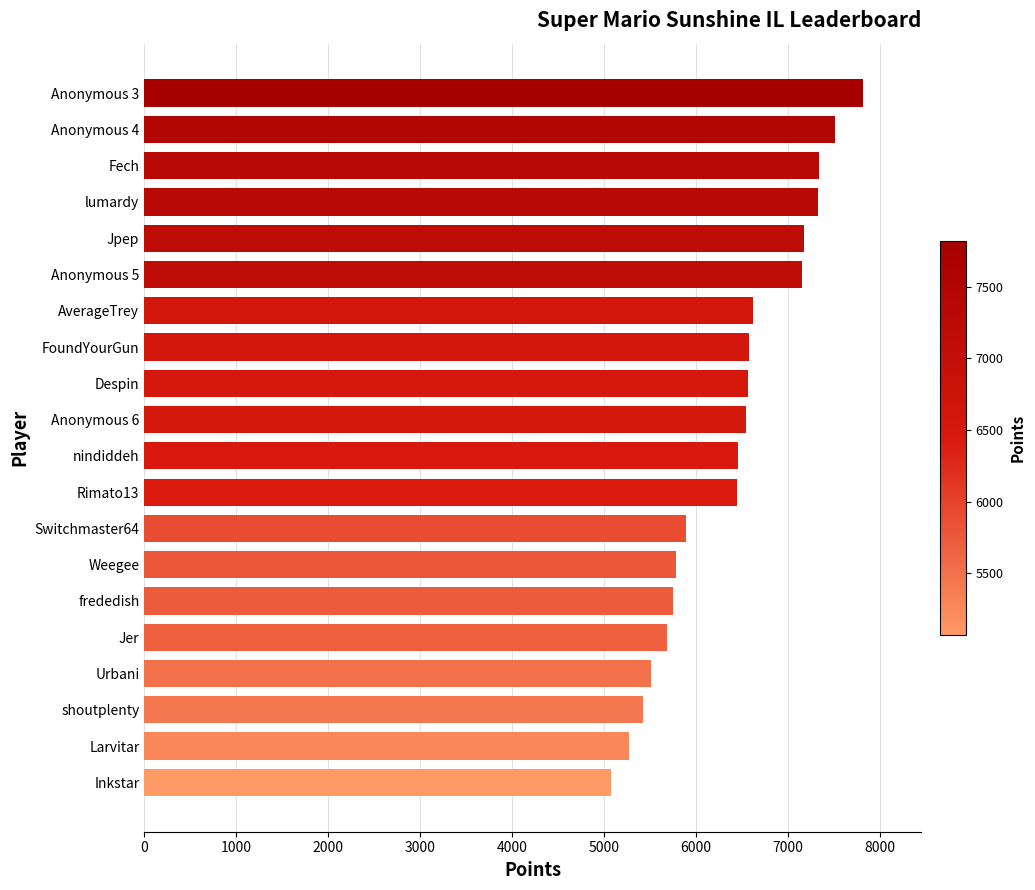

True or false: the data shows 2682 at Urbani.

False